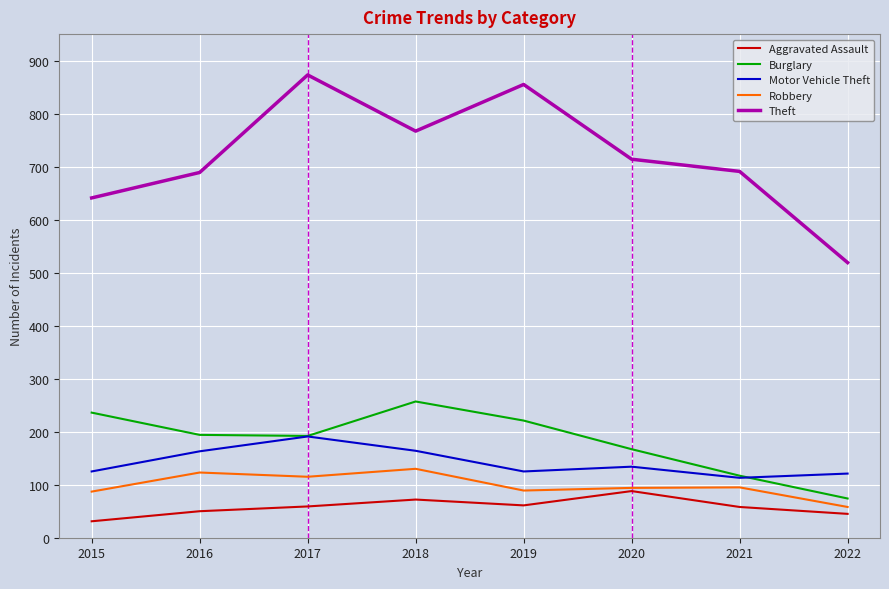

True or false: Robbery has more than 1 interior local peaks.

True